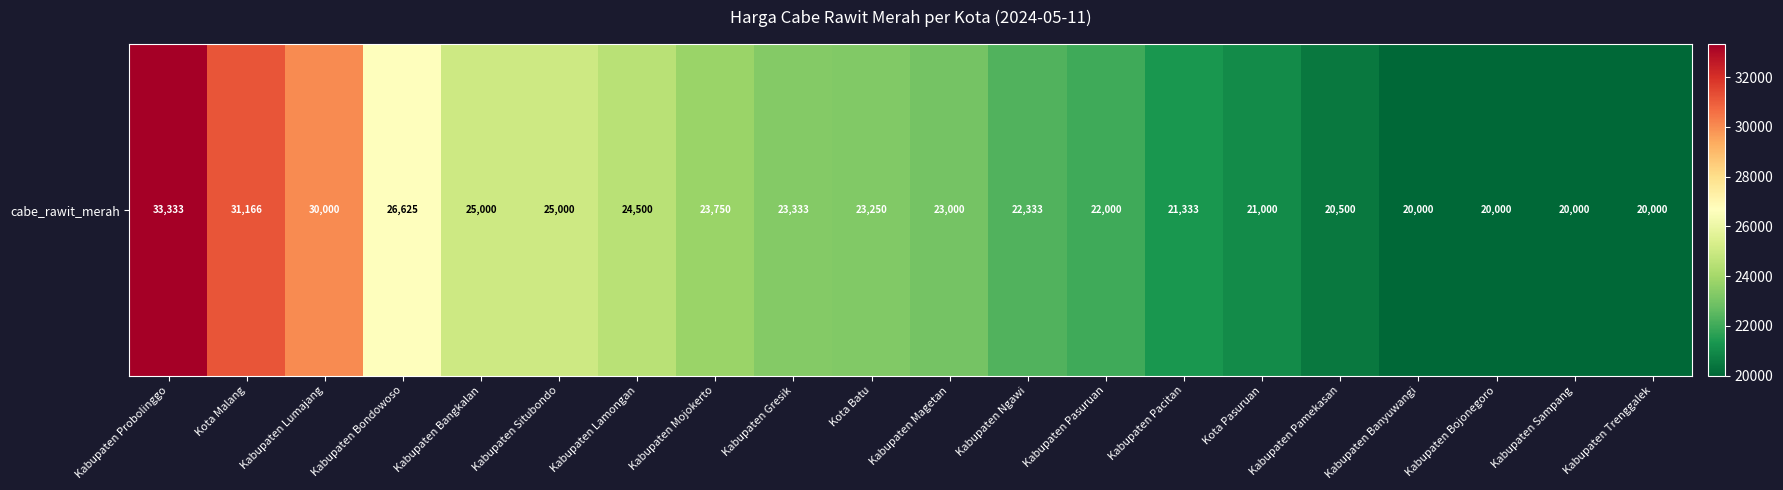

What is the difference between the maximum and second lowest values?

13333